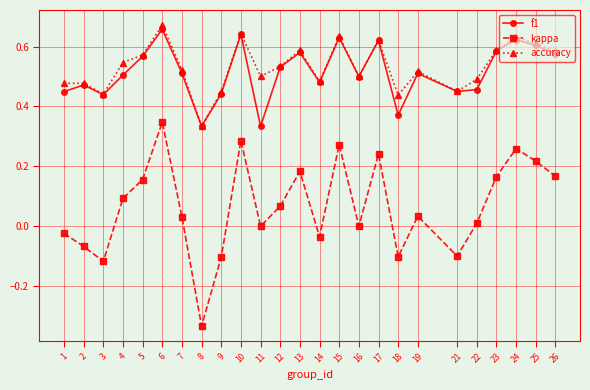

How many series are shown in this chart?

3